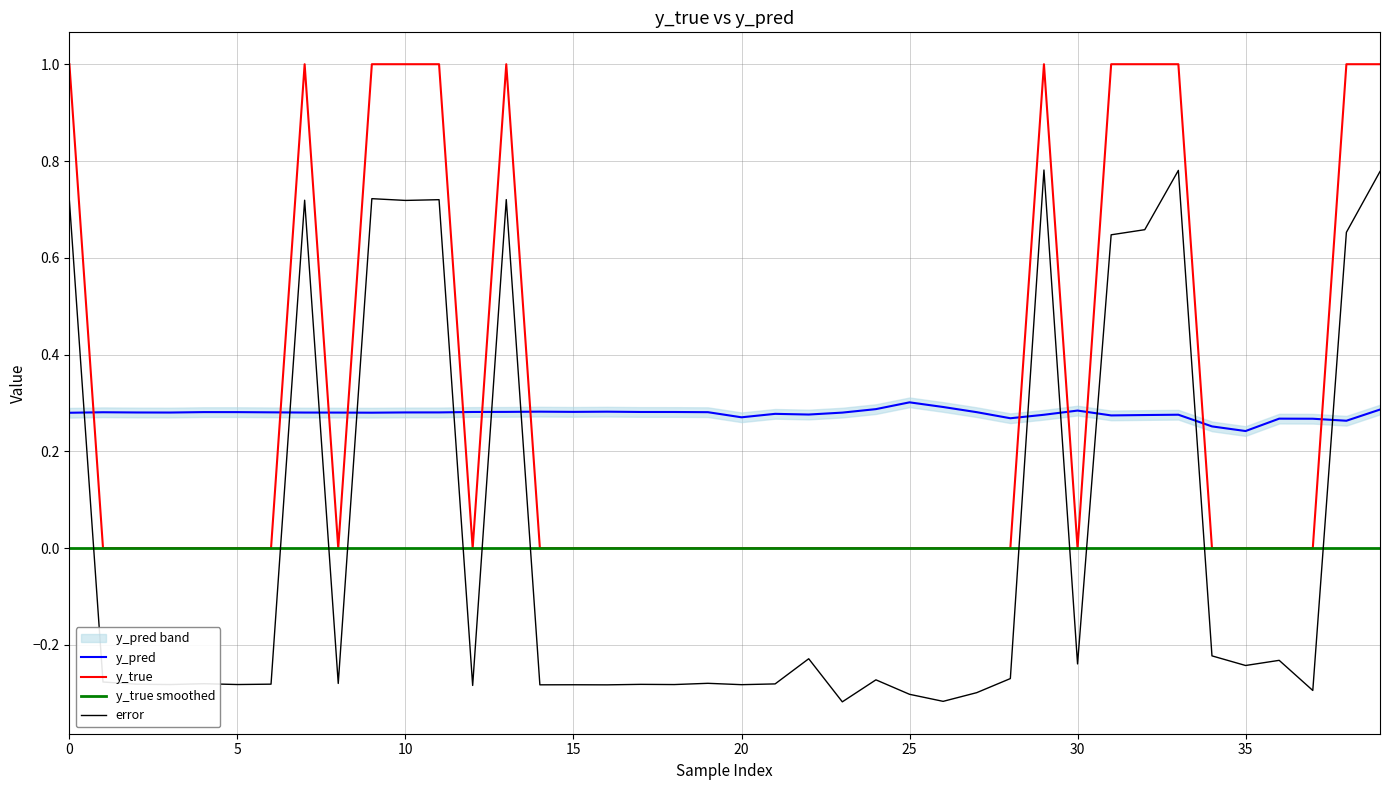

Reading left to right, extract all data points from this chart.

y_pred: 0.3	0.3	0.3	0.3	0.3	0.3	0.3	0.3	0.3	0.3	0.3	0.3	0.3	0.3	0.3	0.3	0.3	0.3	0.3	0.3	0.3	0.3	0.3	0.3	0.3	0.3	0.3	0.3	0.3	0.3	0.3	0.3	0.3	0.3	0.3	0.2	0.3	0.3	0.3	0.3
y_true: 1.0	0.0	0.0	0.0	0.0	0.0	0.0	1.0	0.0	1.0	1.0	1.0	0.0	1.0	0.0	0.0	0.0	0.0	0.0	0.0	0.0	0.0	0.0	0.0	0.0	0.0	0.0	0.0	0.0	1.0	0.0	1.0	1.0	1.0	0.0	0.0	0.0	0.0	1.0	1.0
y_true smoothed: 0.0	0.0	0.0	0.0	0.0	0.0	0.0	0.0	0.0	0.0	0.0	0.0	0.0	0.0	0.0	0.0	0.0	0.0	0.0	0.0	0.0	0.0	0.0	0.0	0.0	0.0	0.0	0.0	0.0	0.0	0.0	0.0	0.0	0.0	0.0	0.0	0.0	0.0	0.0	0.0
error: 0.7	-0.3	-0.3	-0.3	-0.3	-0.3	-0.3	0.7	-0.3	0.7	0.7	0.7	-0.3	0.7	-0.3	-0.3	-0.3	-0.3	-0.3	-0.3	-0.3	-0.3	-0.2	-0.3	-0.3	-0.3	-0.3	-0.3	-0.3	0.8	-0.2	0.6	0.7	0.8	-0.2	-0.2	-0.2	-0.3	0.7	0.8